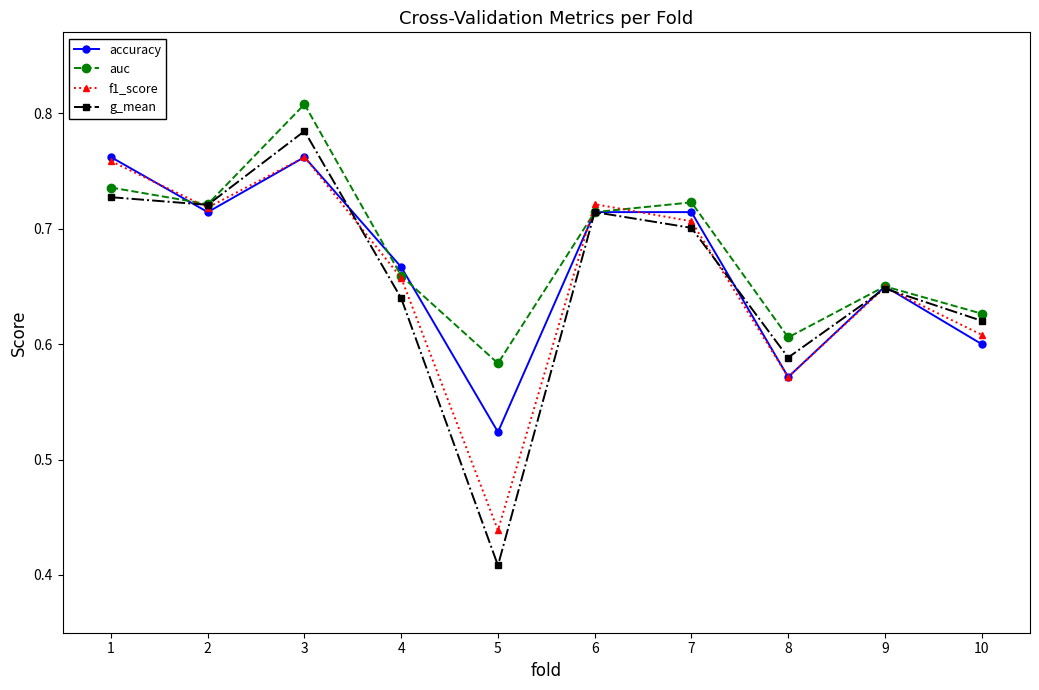

In g_mean, how many points are higher than both neighbors (excluding endpoints)?

3